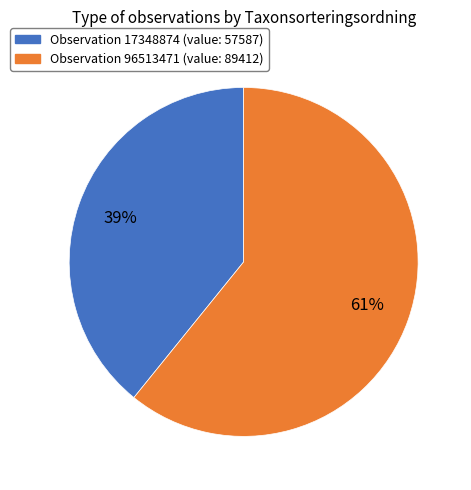

How many slices are in this pie chart?

2